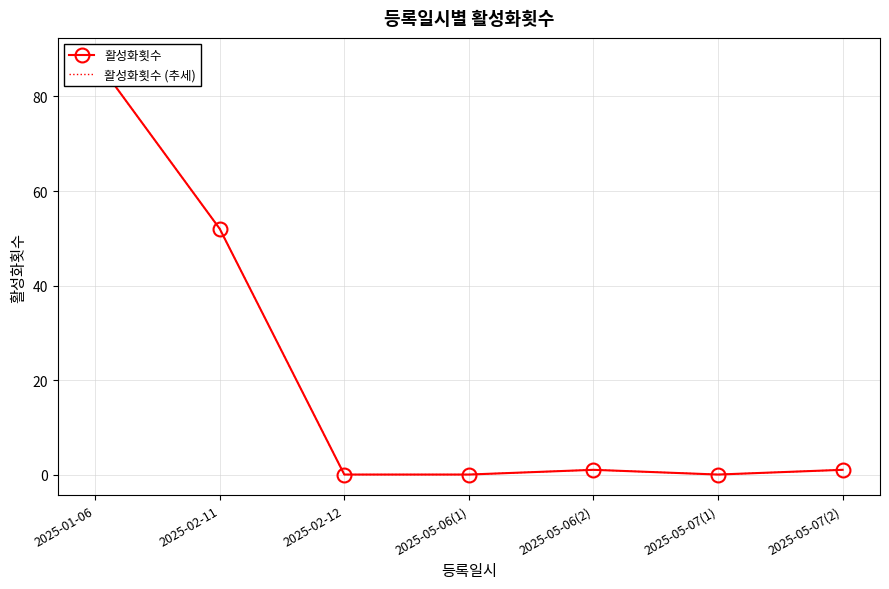

How many interior local peaks does the 활성화횟수 (추세) series have?

1